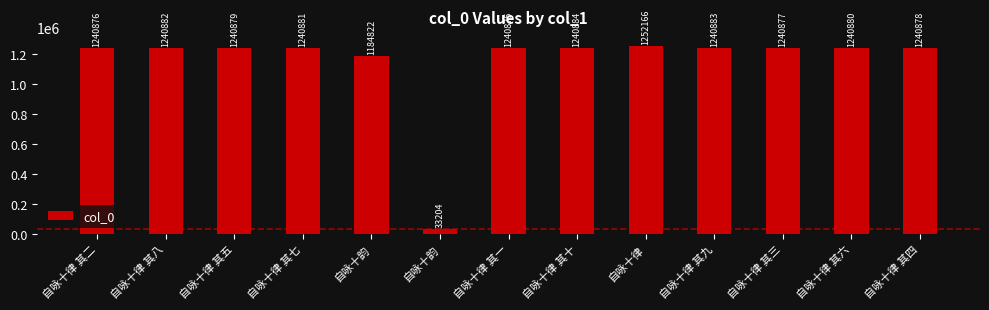

List the labels in order of value, largest first.

自咏十律, 自咏十律 其十, 自咏十律 其九, 自咏十律 其八, 自咏十律 其七, 自咏十律 其六, 自咏十律 其五, 自咏十律 其四, 自咏十律 其三, 自咏十律 其二, 自咏十律 其一, 自咏十韵, 自咏十韵